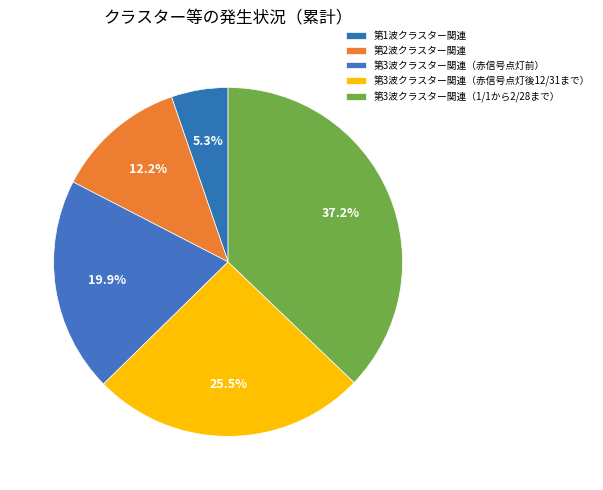

Is there any slice that represents more than half of the pie?

No